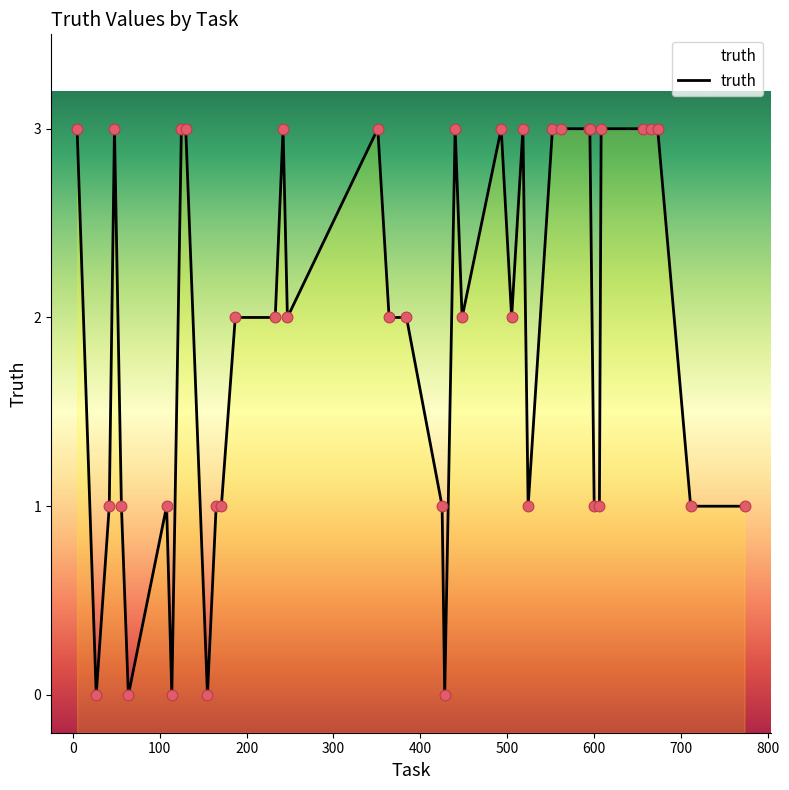

What is the change in value from 448 to 711?

-1